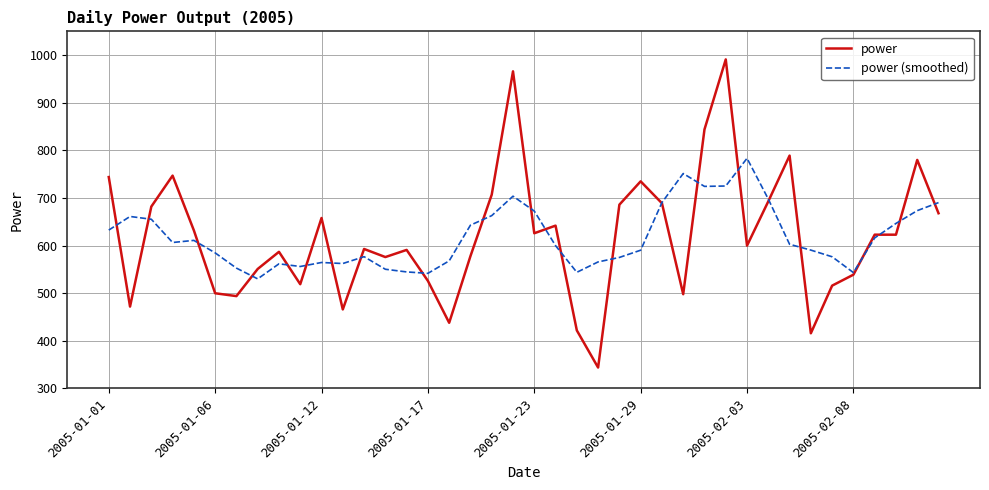

Is this an area chart (filled region under the line)?

No